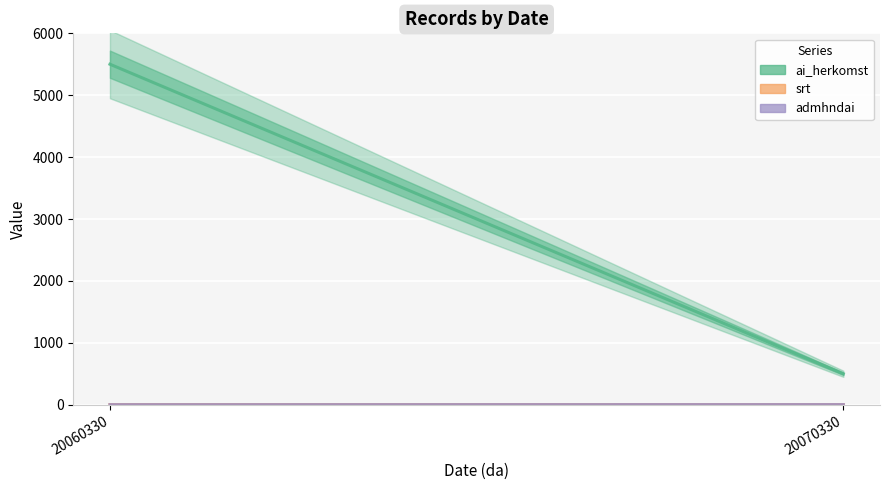

How many srt values are between 1 and 2?

2